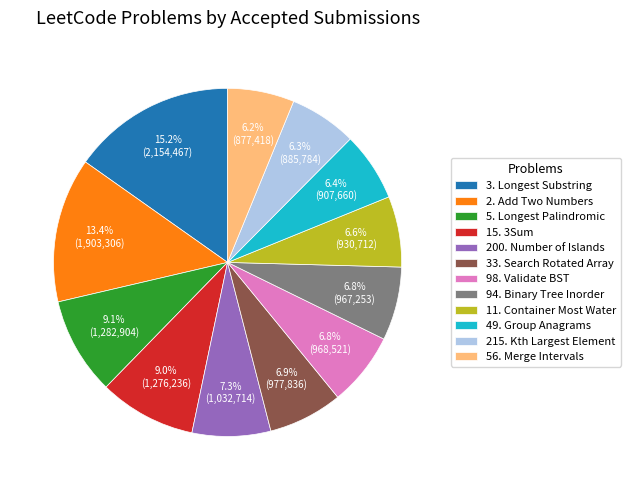

Do 49. Group Anagrams and 94. Binary Tree Inorder together represent more than half of the pie?

No